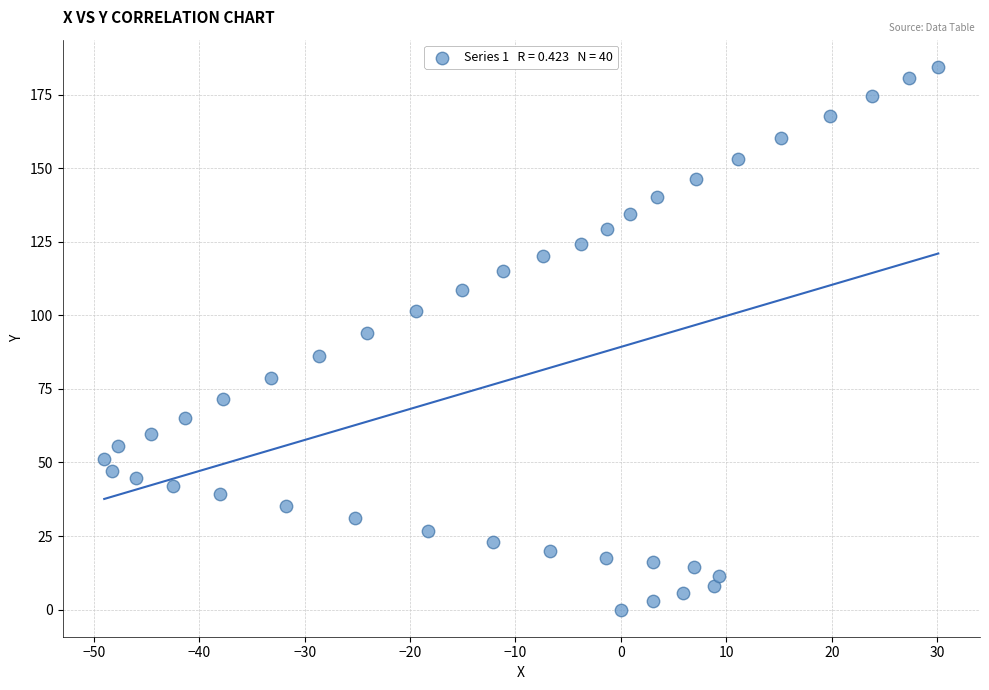

What is the range of Y values (max minus min)?

184.5